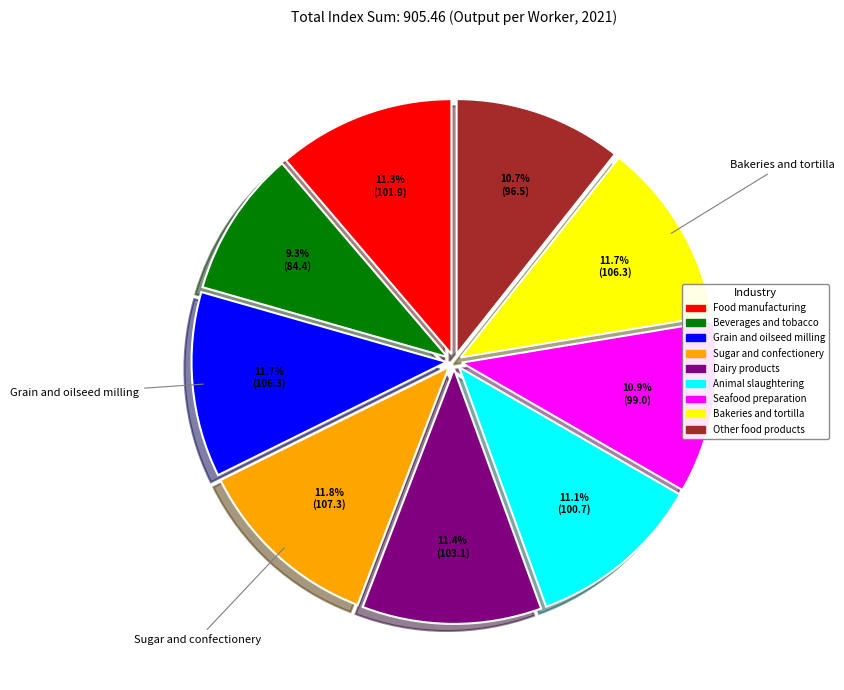

What percentage is NOT represented by Grain and oilseed milling?

88.3%